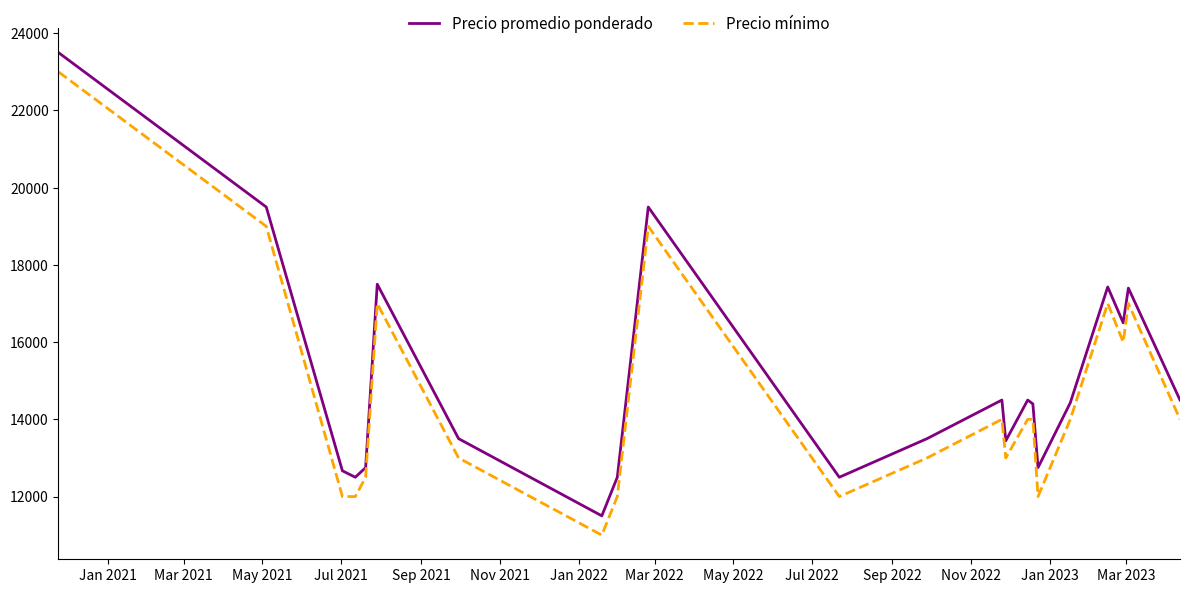

True or false: Precio mínimo and Precio promedio ponderado intersect in this chart.

False